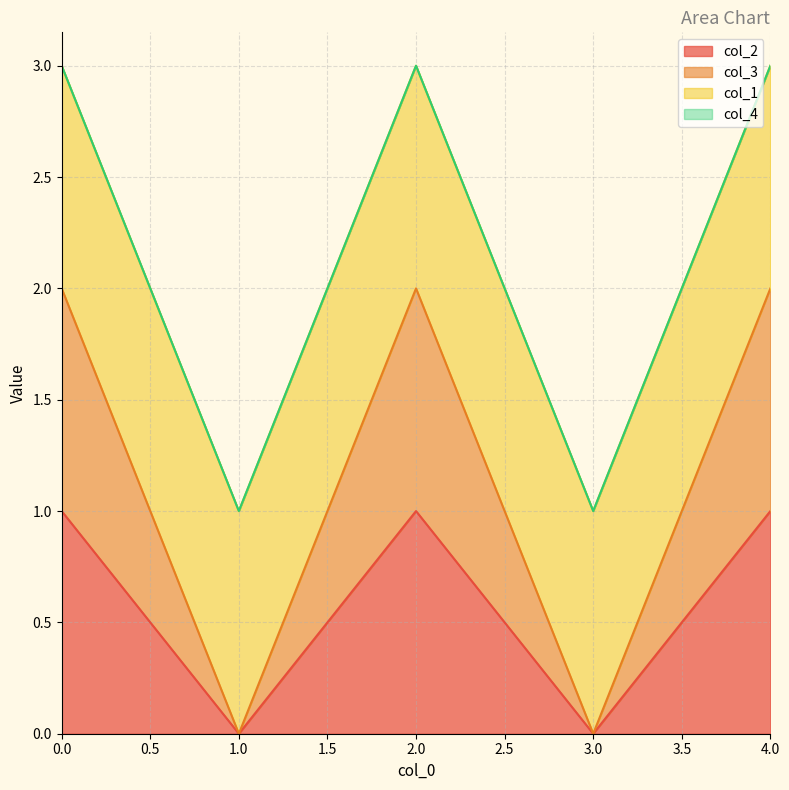

At how many categories does at least one series exceed 1?

3